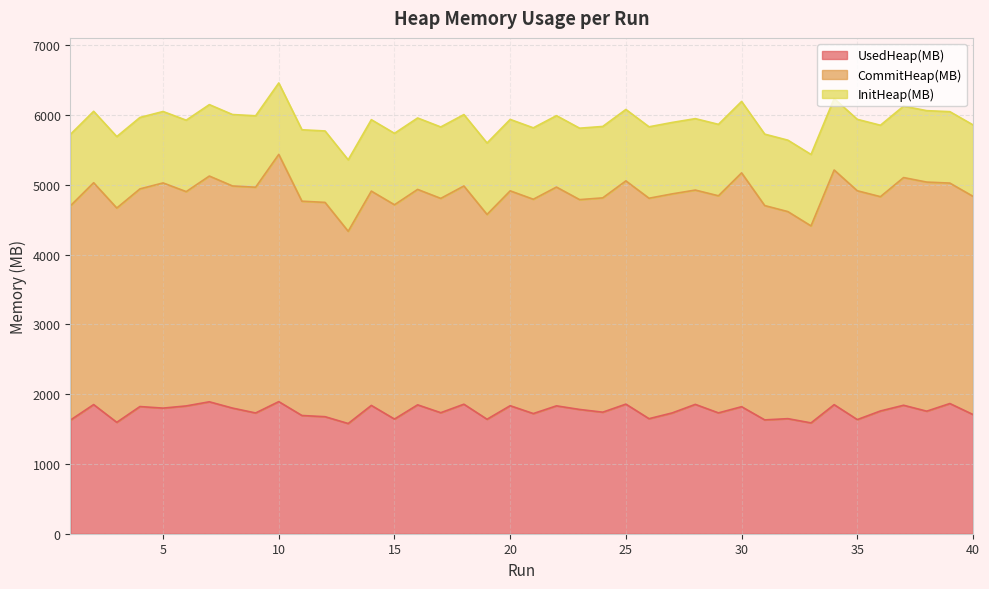

The value of CommitHeap(MB) at 35 is 656.7. True or false?

False